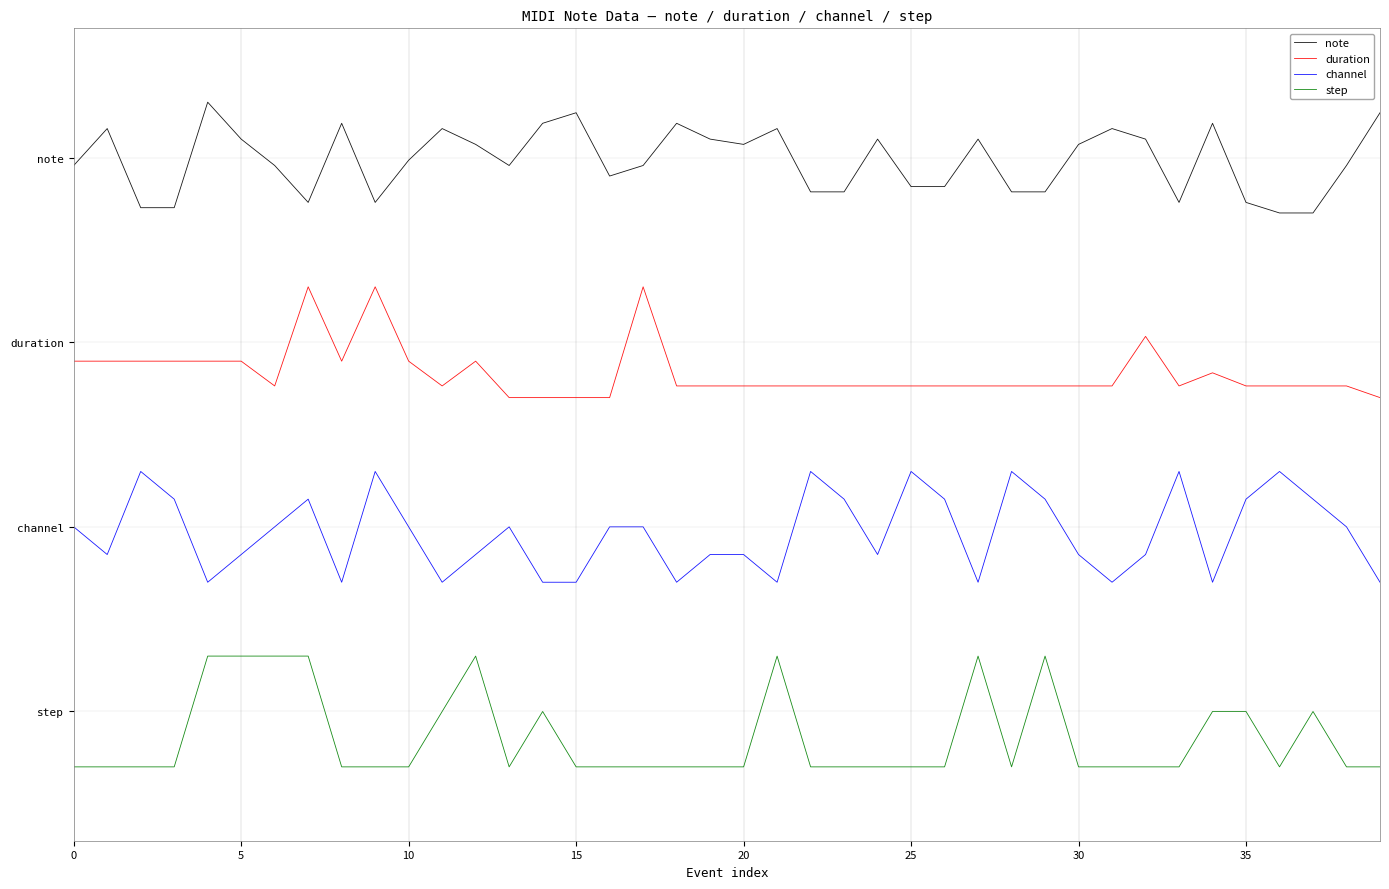

True or false: step and channel intersect in this chart.

False